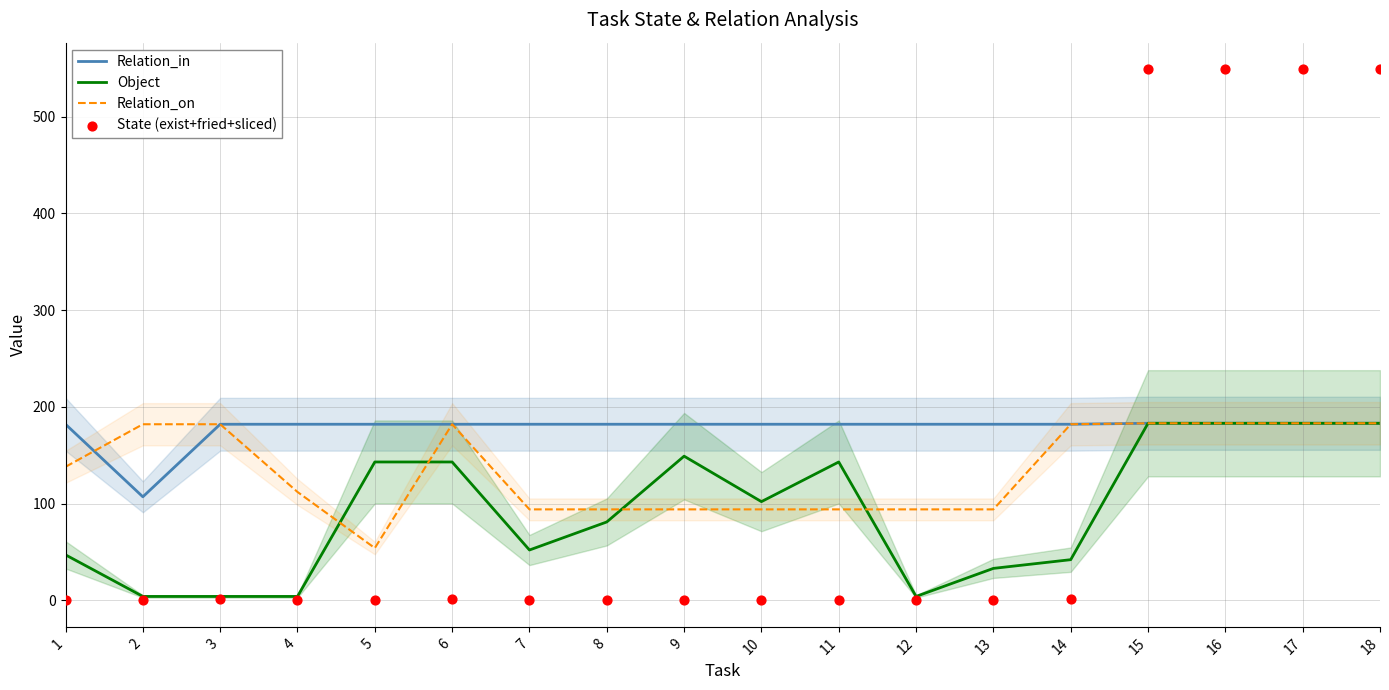

Which series has the largest Y range (max minus min)?

State (exist+fried+sliced)